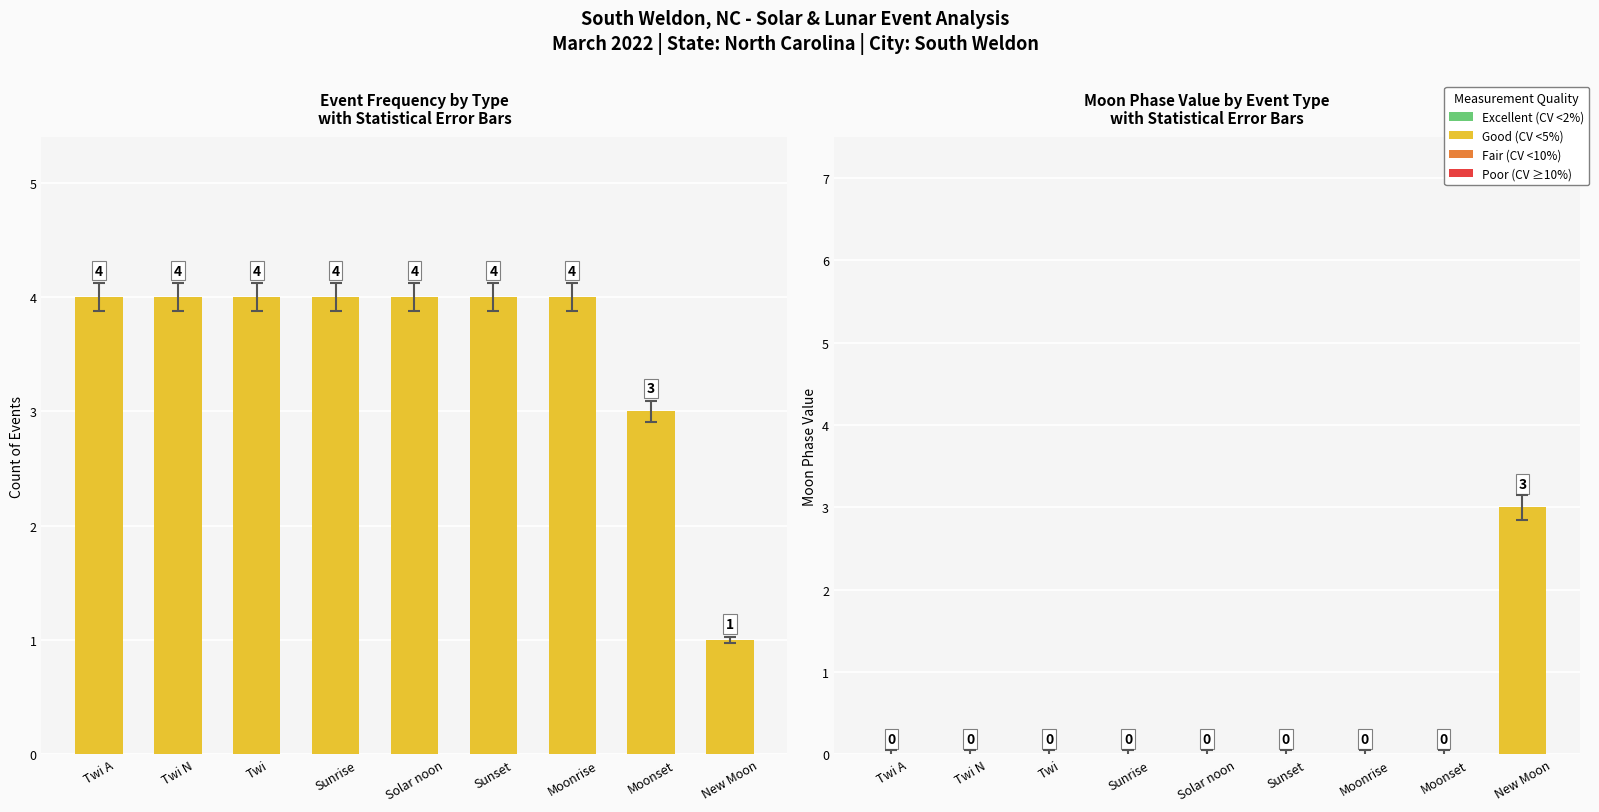

What is the difference between the maximum and minimum values in the Moon Phase Value series?

3